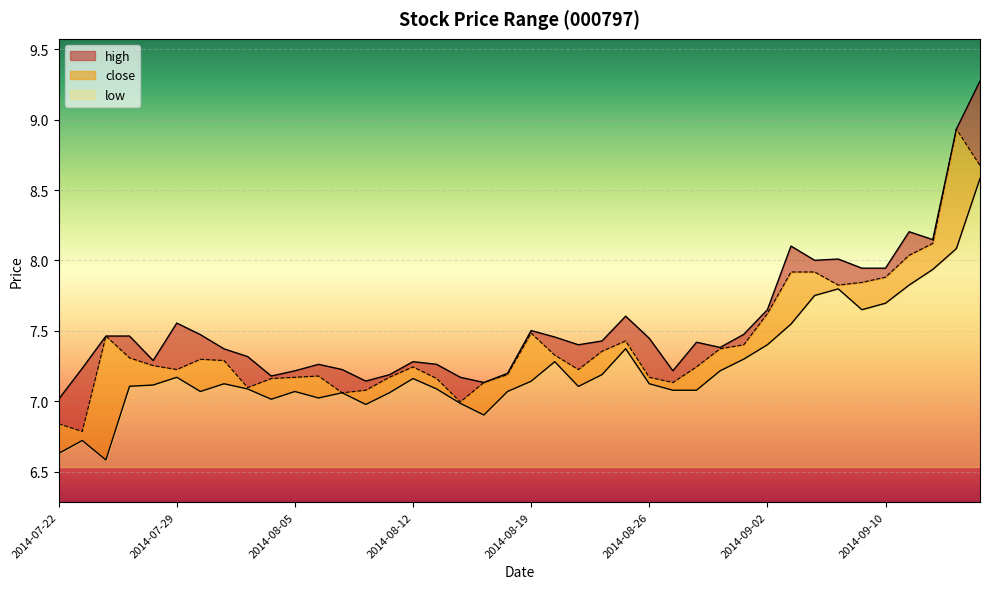

True or false: high and low cross at least once.

False